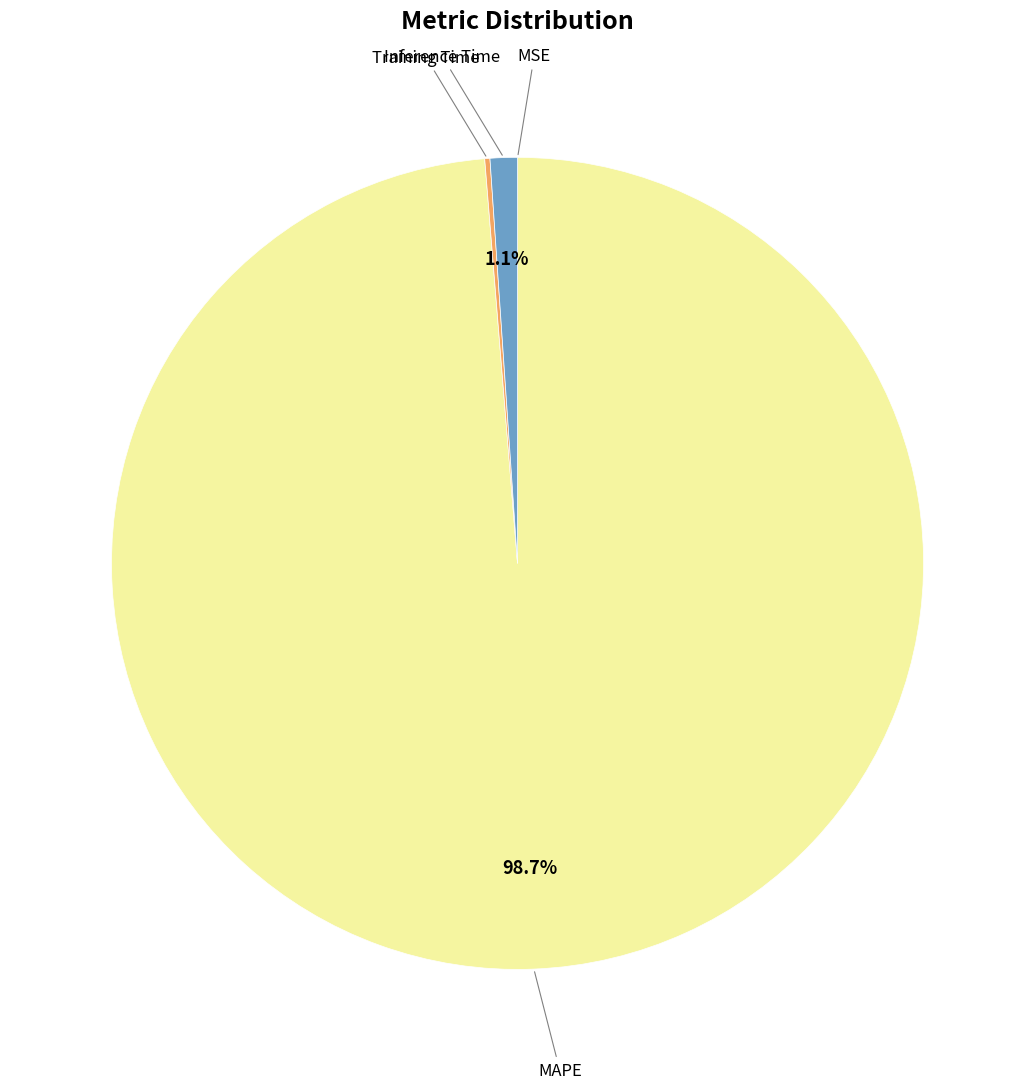

Does any single category account for the majority?

Yes